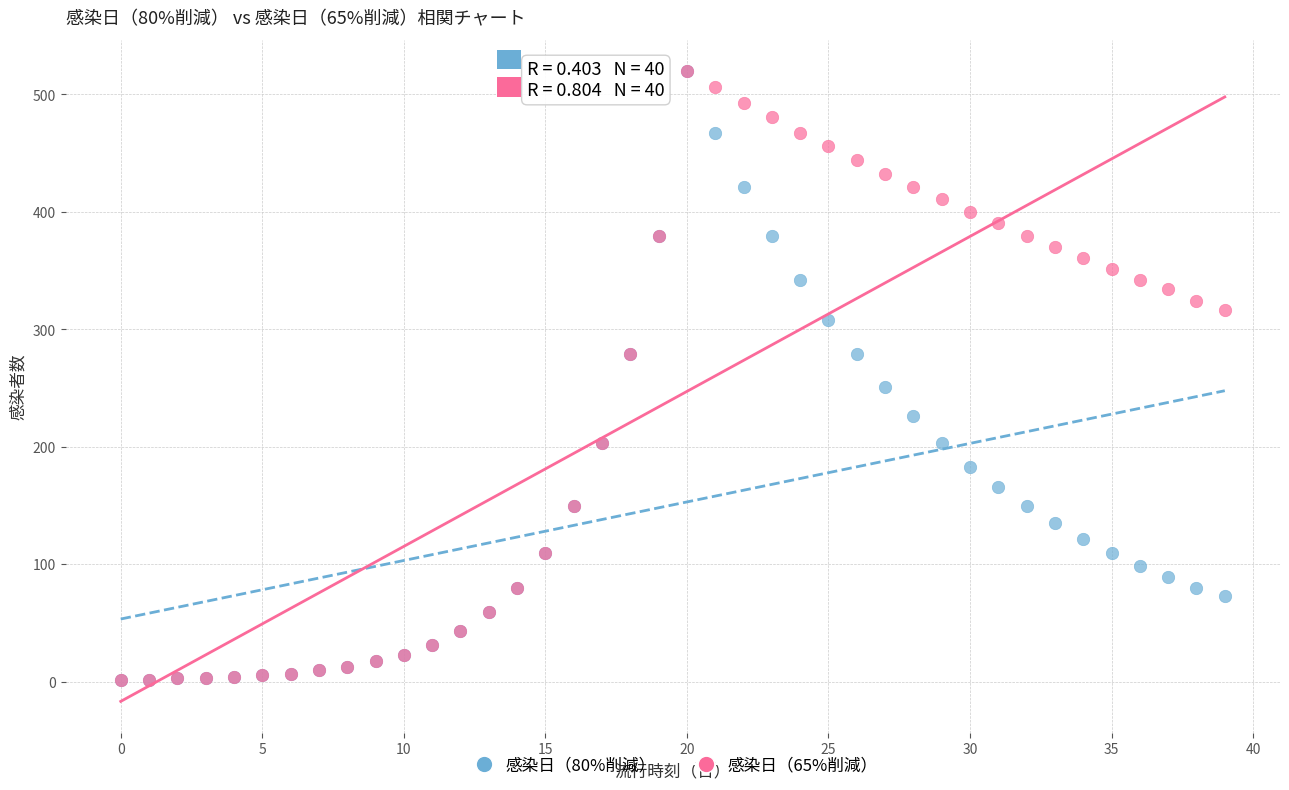

What are all the series names shown in the legend?

感染日（80%削減）, 感染日（65%削減）